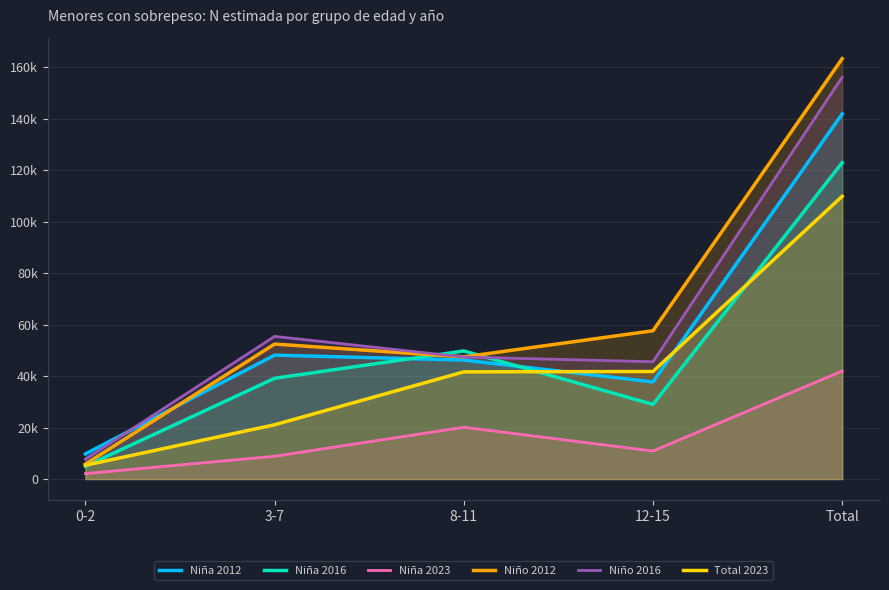

What is the difference between the maximum and minimum values in the Niña 2016 series?

117890